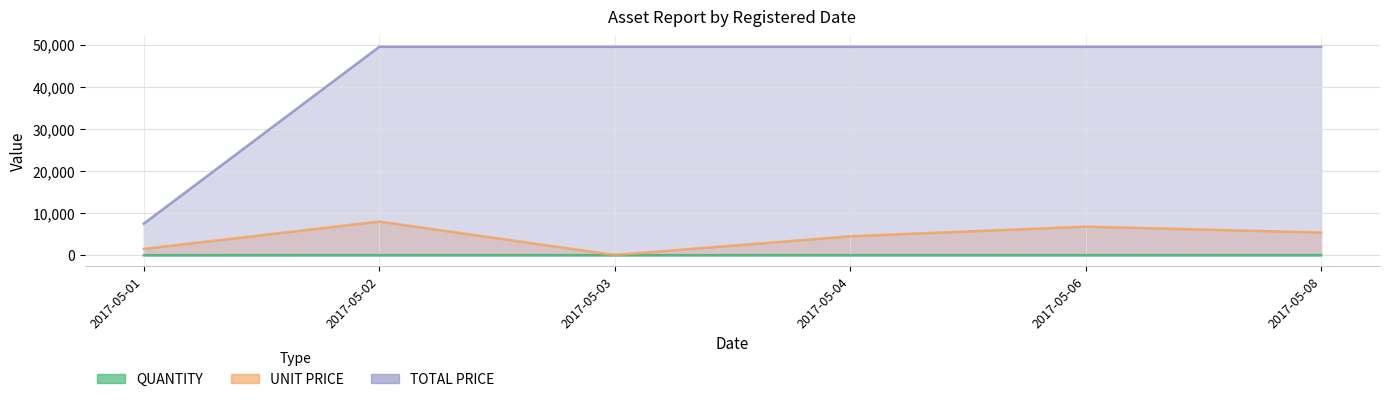

What is the spread (max minus min) of values at 2017-05-04?

49490